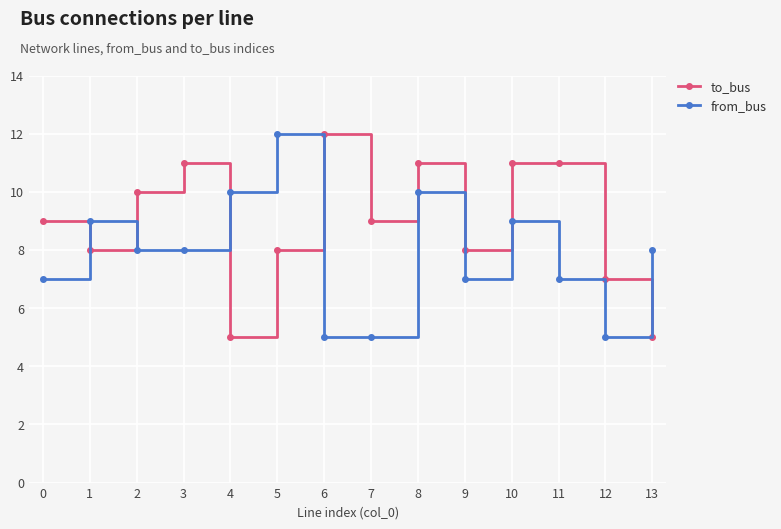

What is the highest value of the from_bus series?

12